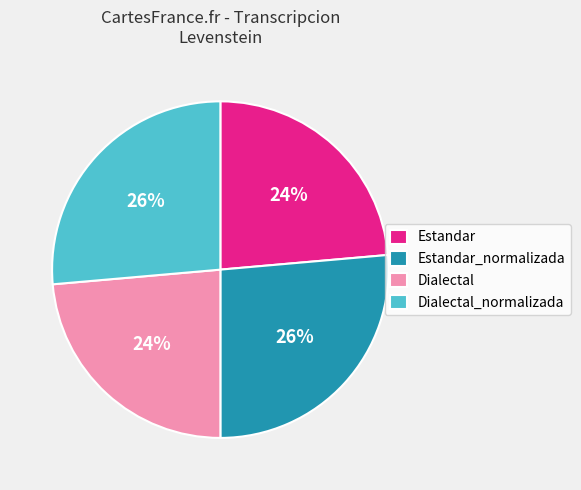

What percentage is the Estandar slice, to the nearest percent?

24%